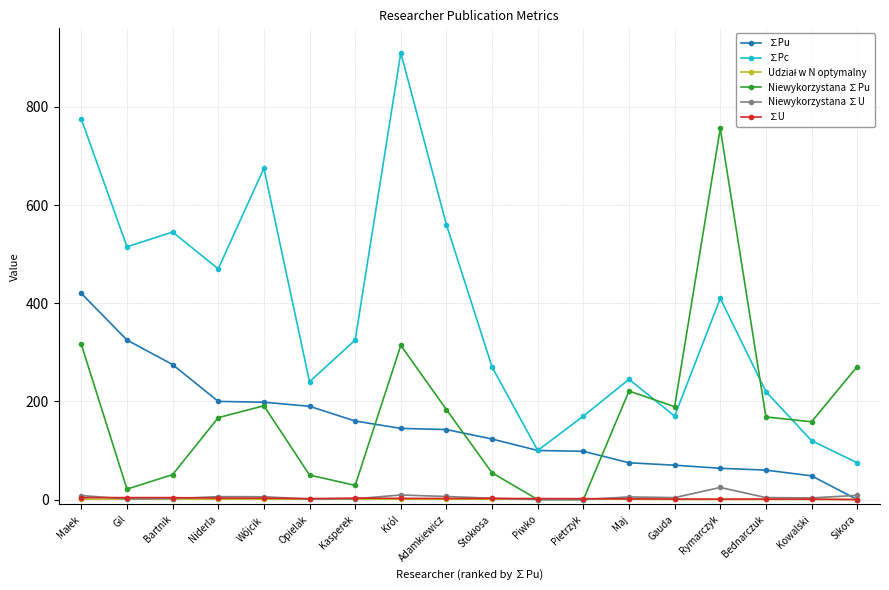

What is the sum of all ∑U values?

39.0